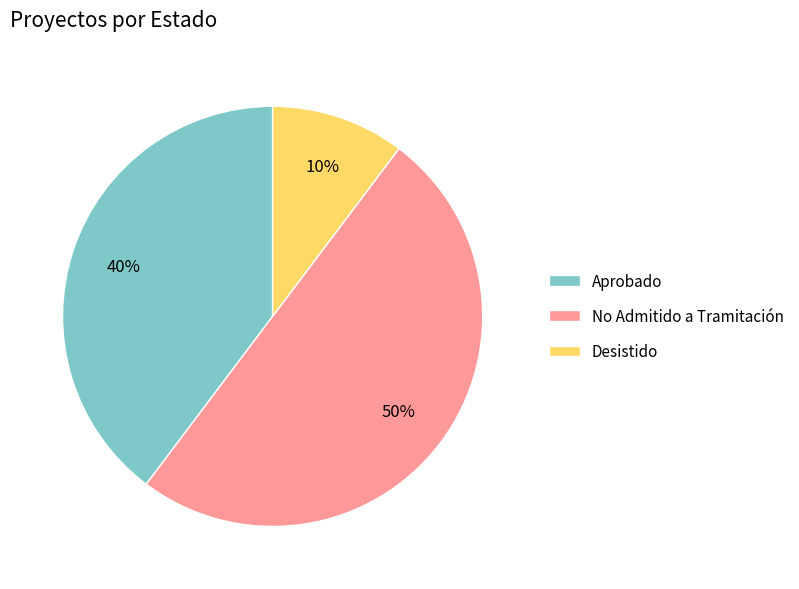

What percentage is the Desistido slice, to the nearest percent?

10%